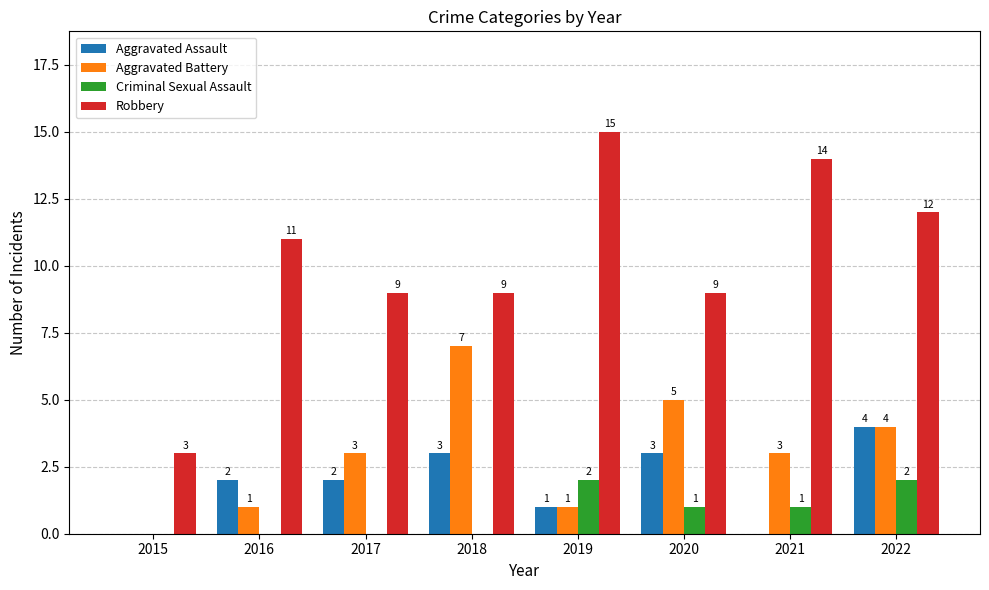

At which category does the chart reach its peak across all series?

2019